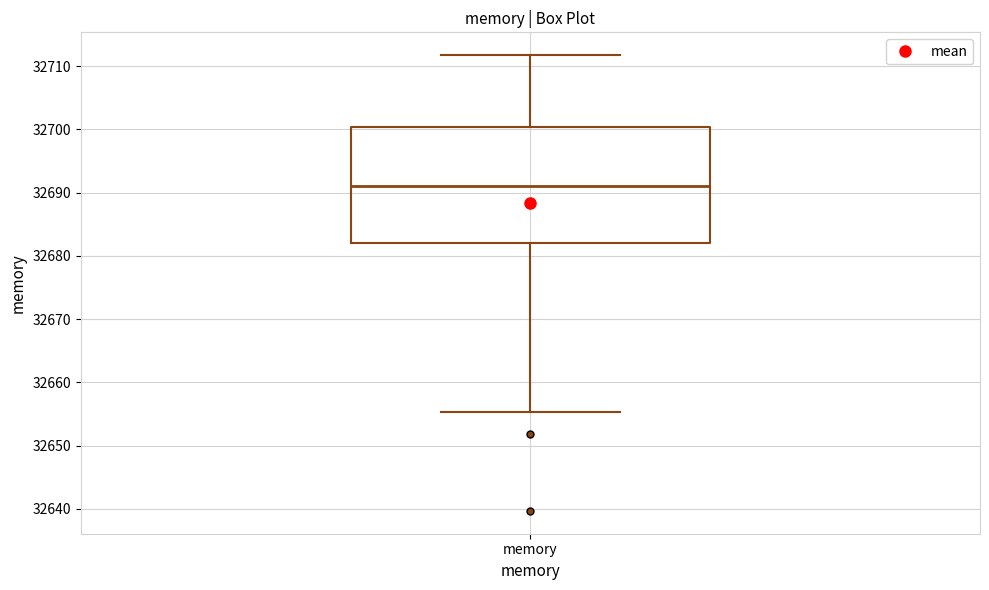

Transcribe this box plot: give where the median line is, the range the box spans, and where the two whiskers end, as read against the y-axis. The values are not printed on the chart, so give them approximately, as read against the axis.

median 32691, box 32682 to 32700, whiskers 32655 to 32712